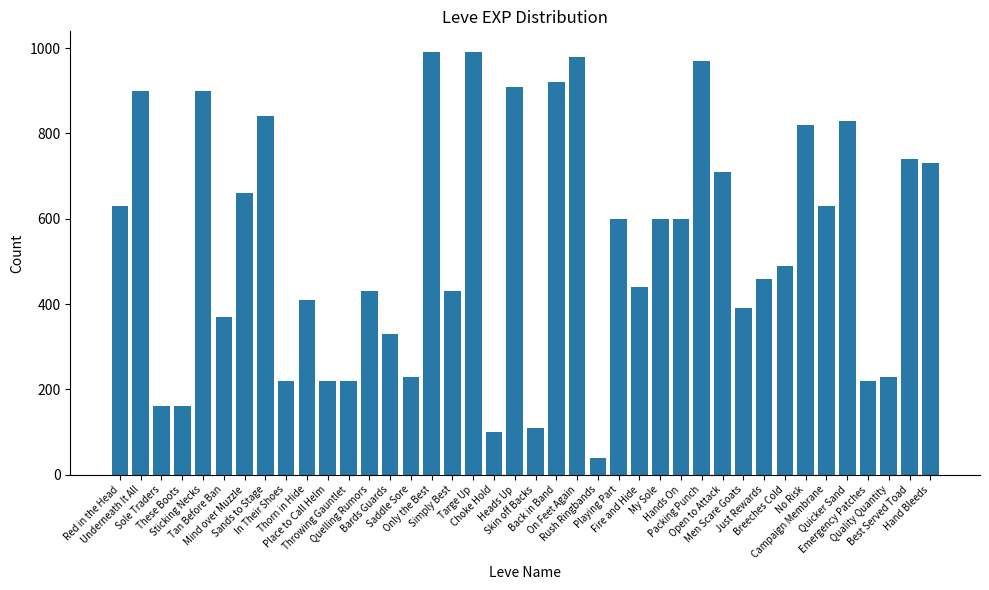

What position from the left is Thorn in Hide?

10